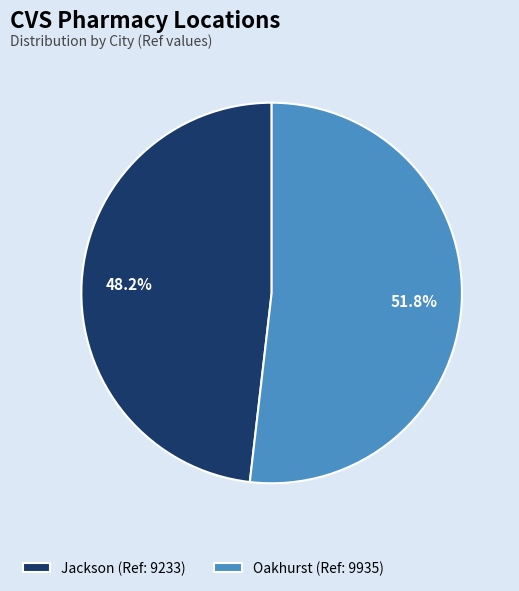

Combined, what portion of the pie is Oakhurst and Jackson?

100.0%